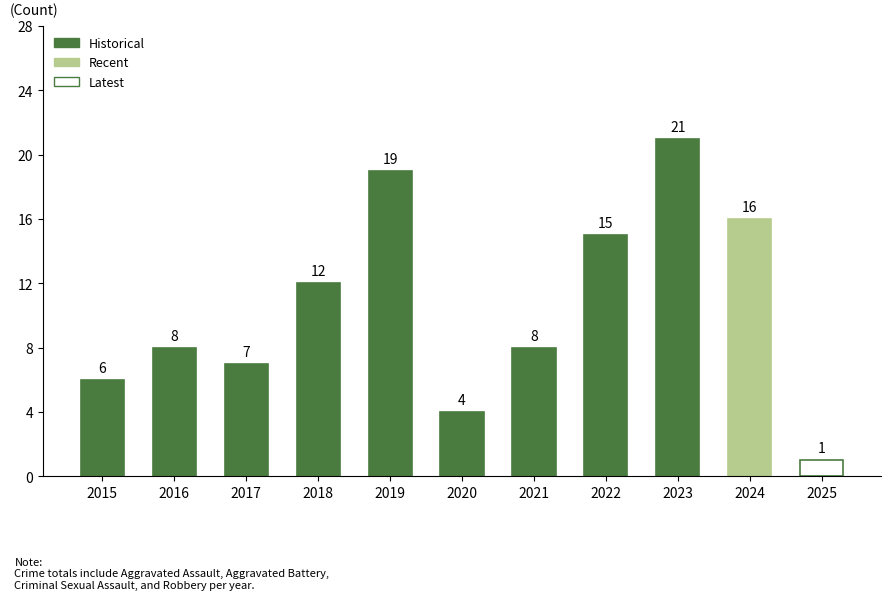

What is the difference between the second highest and minimum values?

18